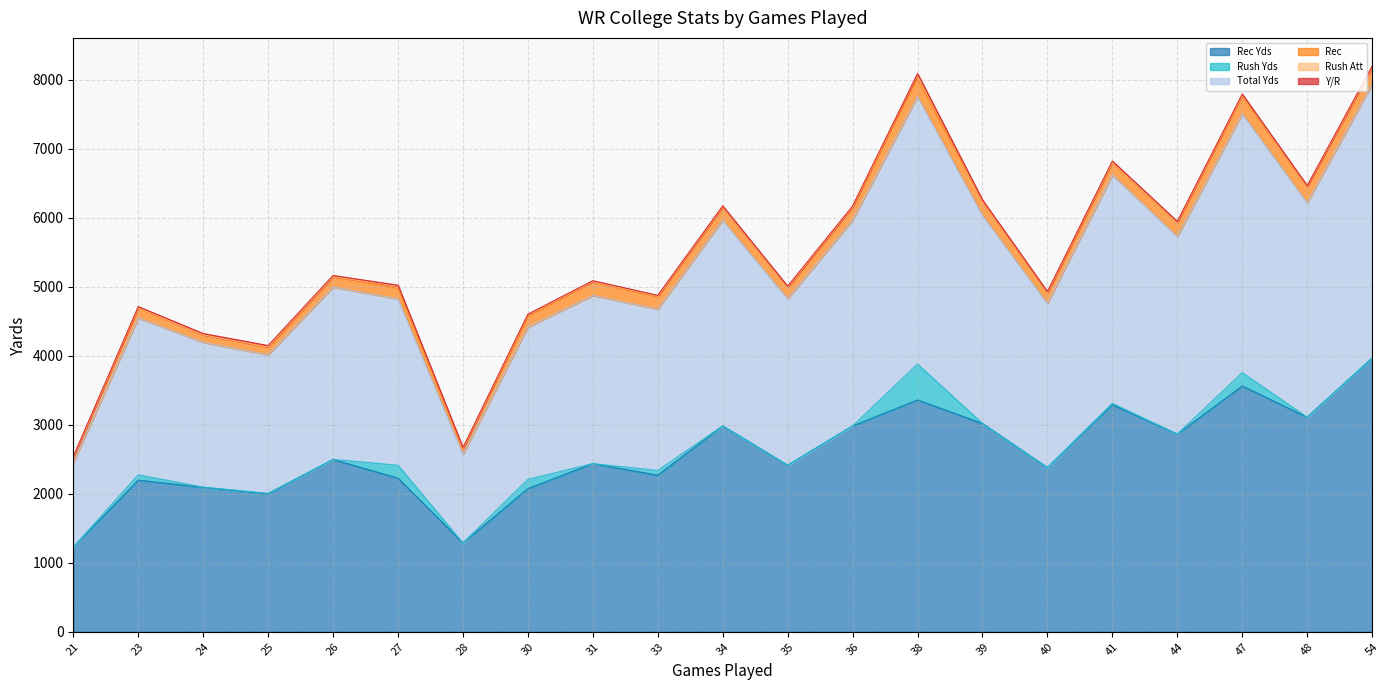

Which category has the lowest value in the Total Yds series?

21